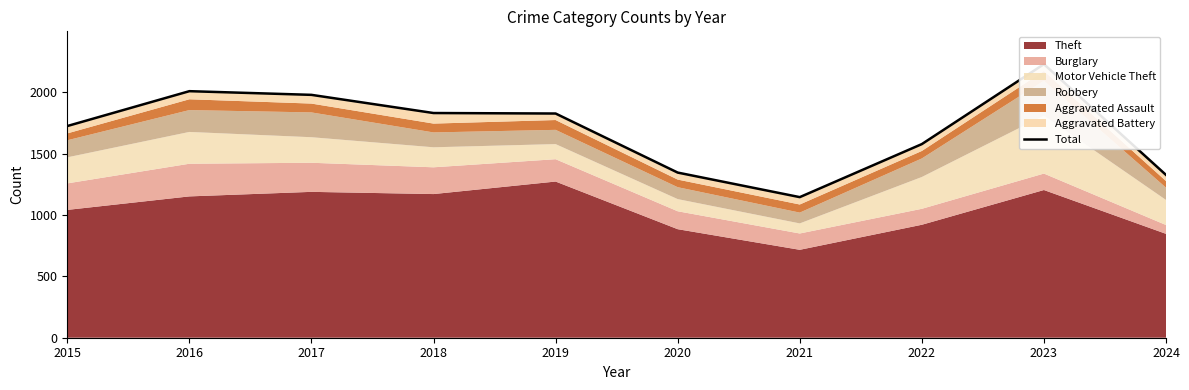

Rank the categories by value from lowest to highest.

2021, 2024, 2020, 2022, 2015, 2019, 2018, 2017, 2016, 2023